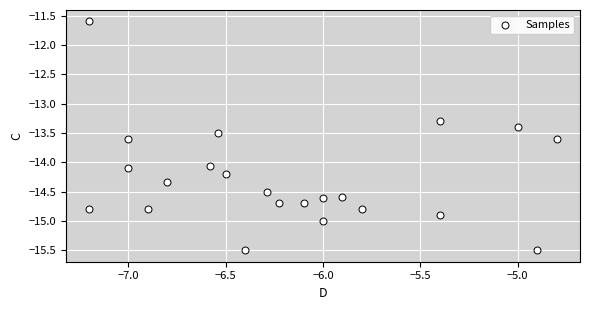

What is the range of X values (max minus min)?

2.4